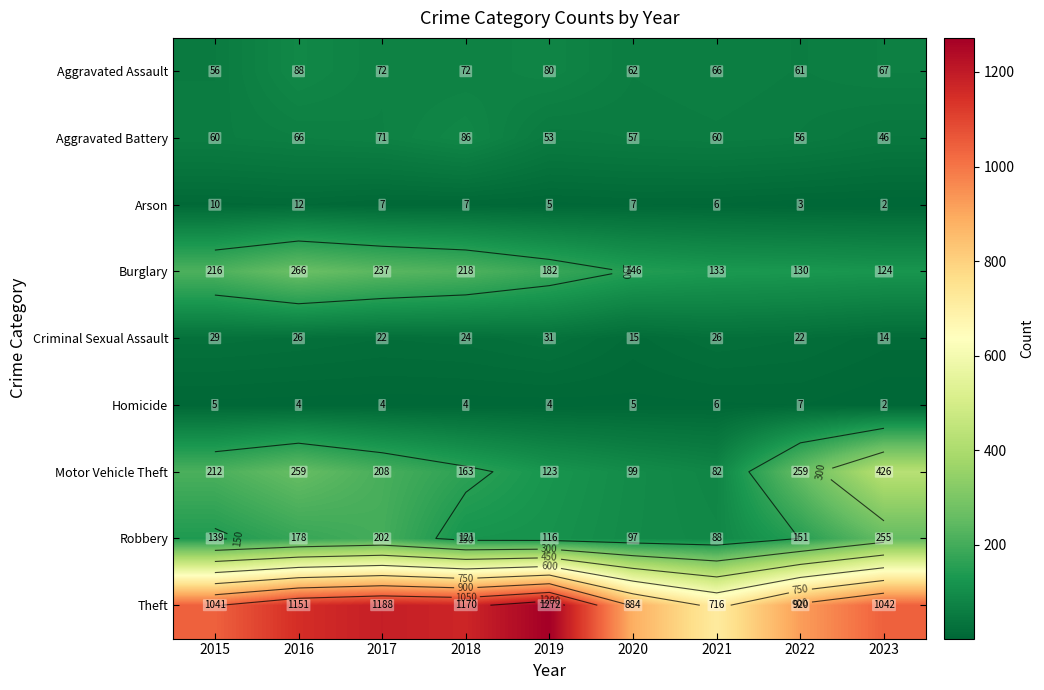

What is the spread (max minus min) of values at 2018?

1166